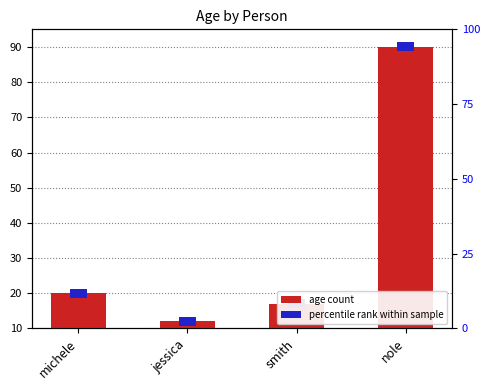

Reading left to right, what are all the values shown in this chart?

michele=20	jessica=12	smith=17	nole=90